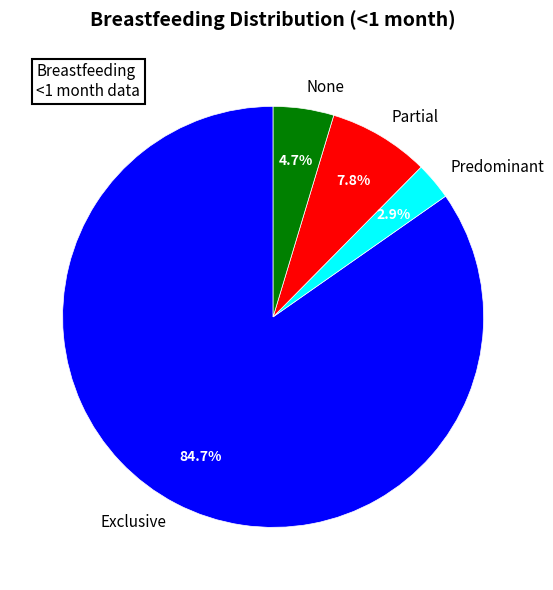

The Partial slice represents 8% of the pie. True or false?

True